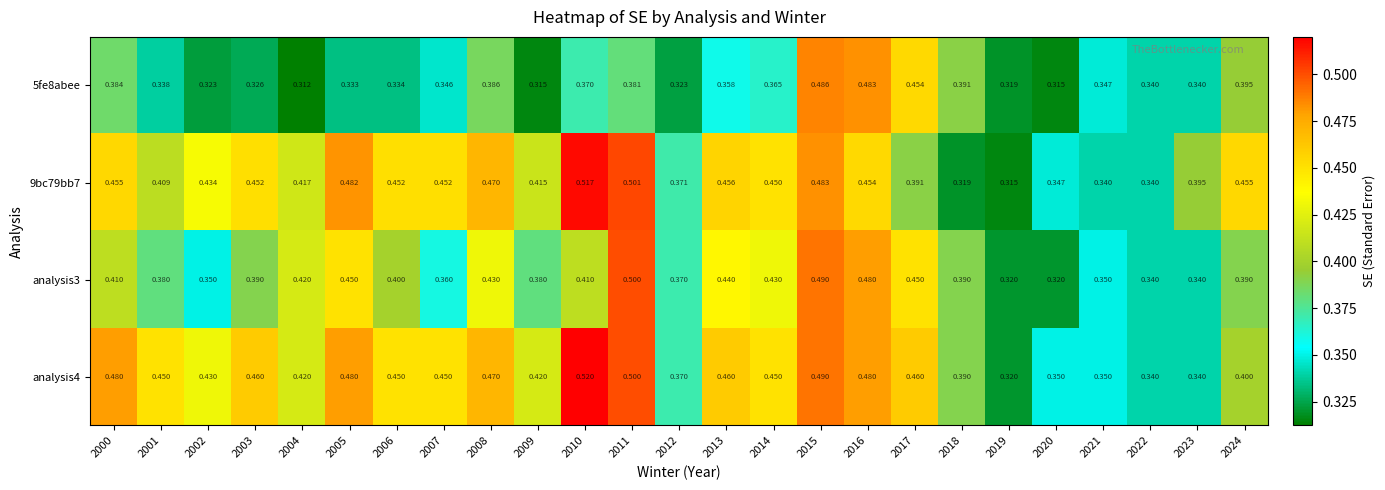

Which category has the highest value across all series?

2010